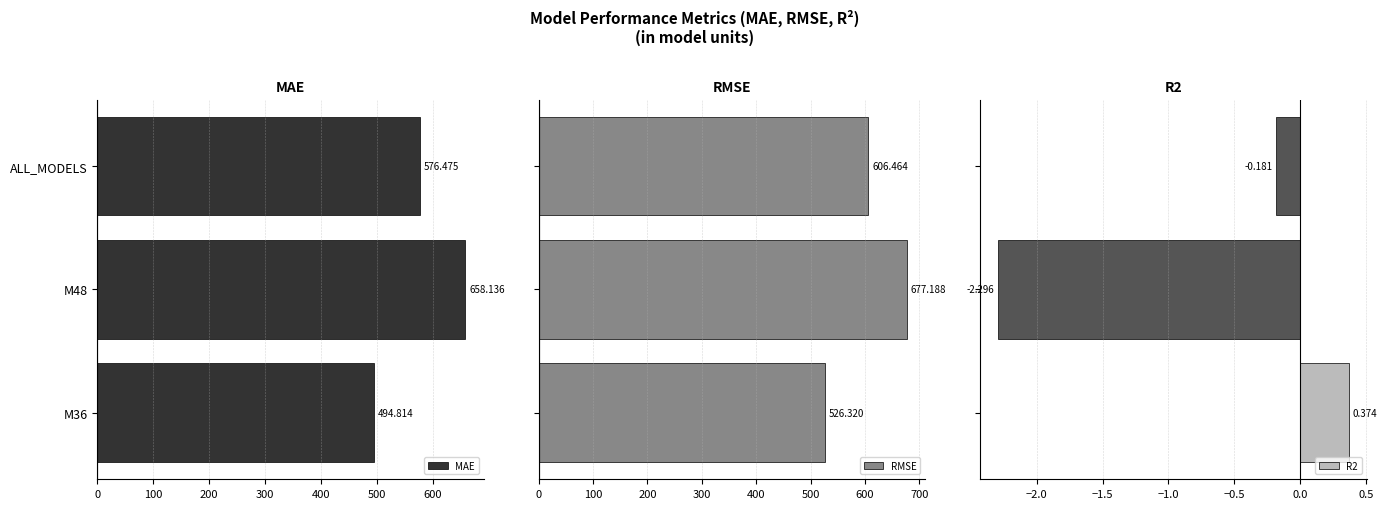

At how many categories does at least one series exceed 543?

2